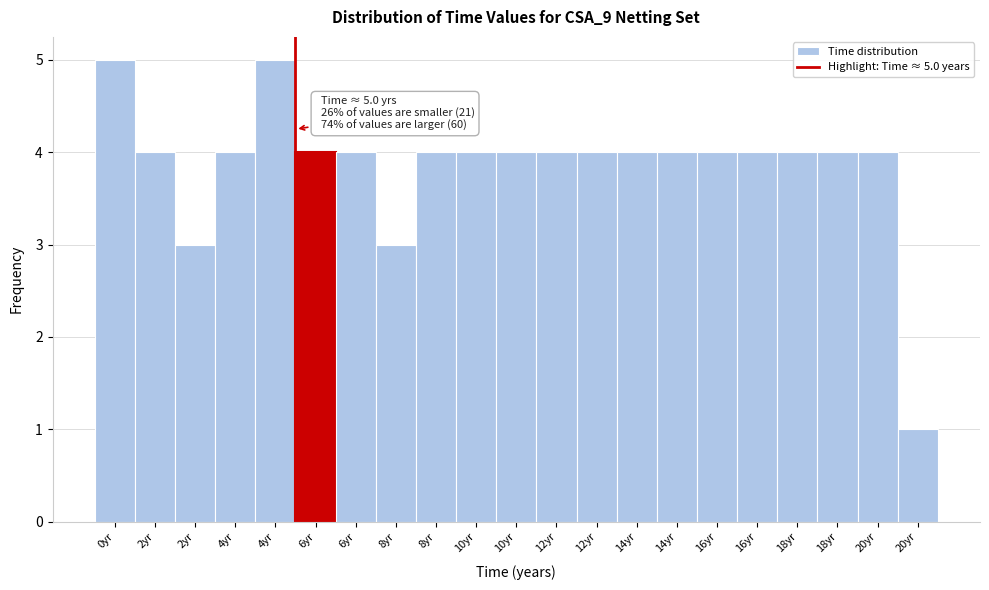

How many bars are there in total?

21